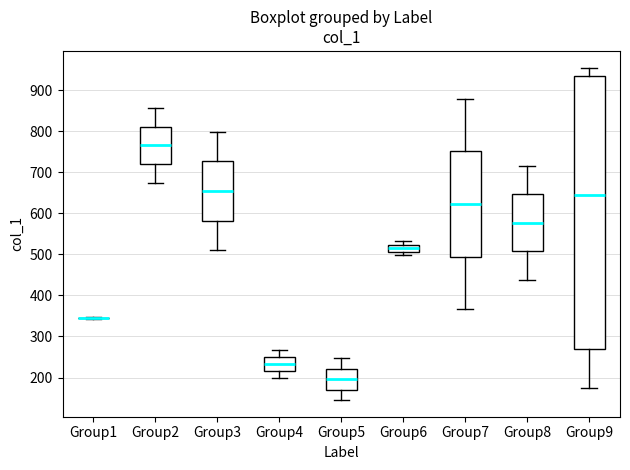

Reading left to right, read every box against the y-axis: the position of its median line, the range the box covers, and the ends of its whiskers. The values are not printed on the chart, so give them approximately, as read against the axis.

Group1: box collapsed to a line at 350, whiskers 340 to 350
Group2: median 770, box 720 to 810, whiskers 670 to 860
Group3: median 650, box 580 to 730, whiskers 510 to 800
Group4: median 230, box 220 to 250, whiskers 200 to 270
Group5: median 200, box 170 to 220, whiskers 150 to 250
Group6: median 520 (inside the box), box 510 to 520, whiskers 500 to 530
Group7: median 620, box 490 to 750, whiskers 370 to 880
Group8: median 580, box 510 to 650, whiskers 440 to 720
Group9: median 640, box 270 to 930, whiskers 180 to 960